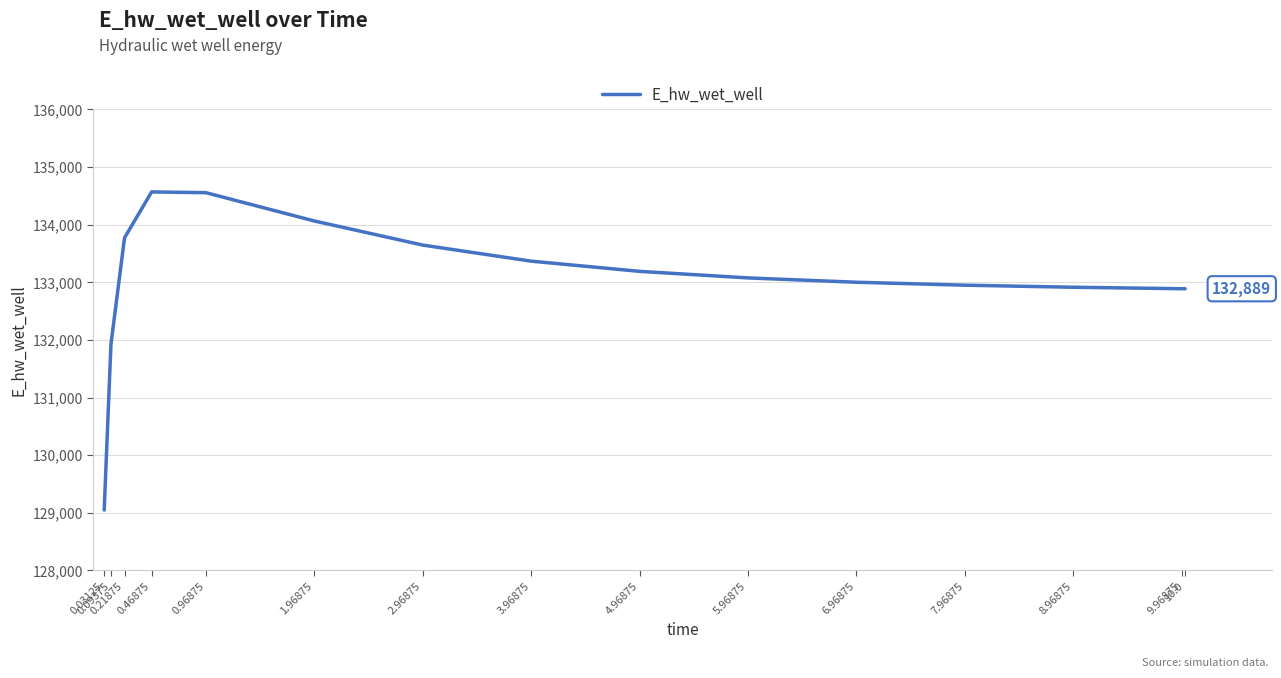

What is the ratio of the value at 3.96875 to the value at 0.96875?

1.0